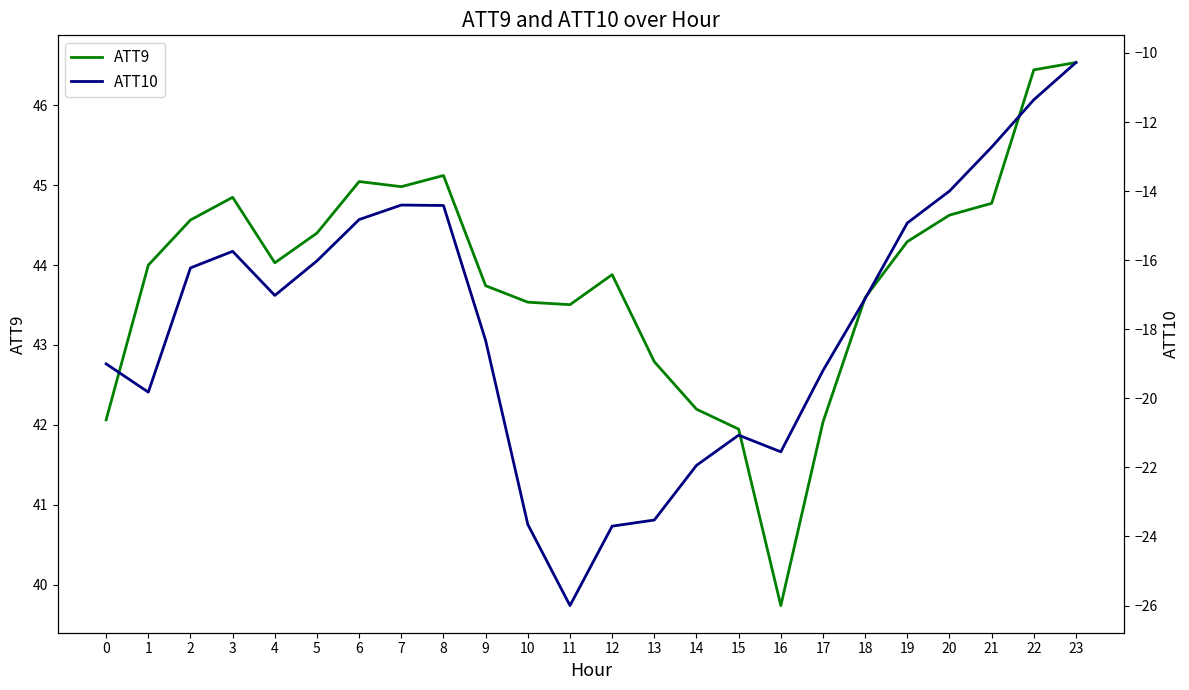

What is the value of the ATT10 point at the 8th from the left?

-14.4